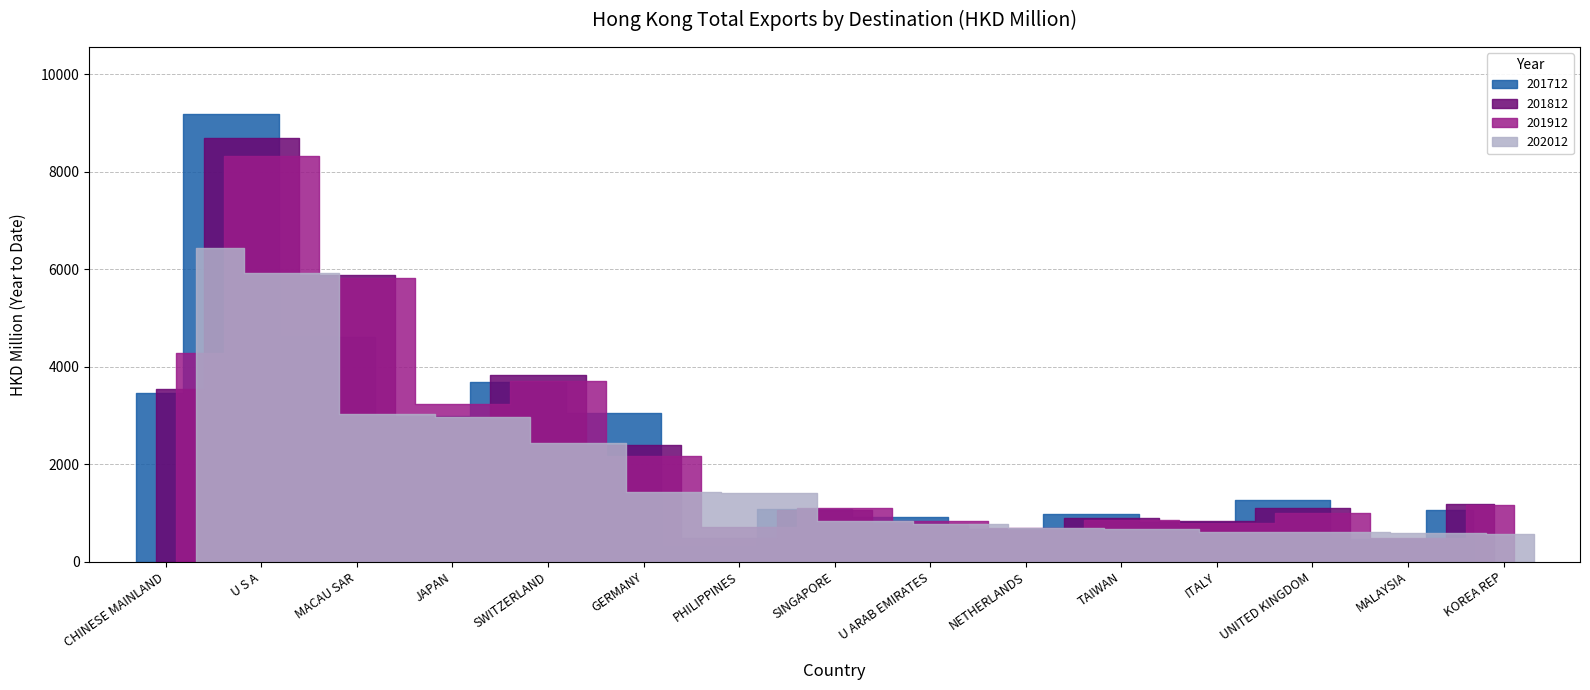

What is the approximate value of 201812 at U ARAB EMIRATES?

762.7